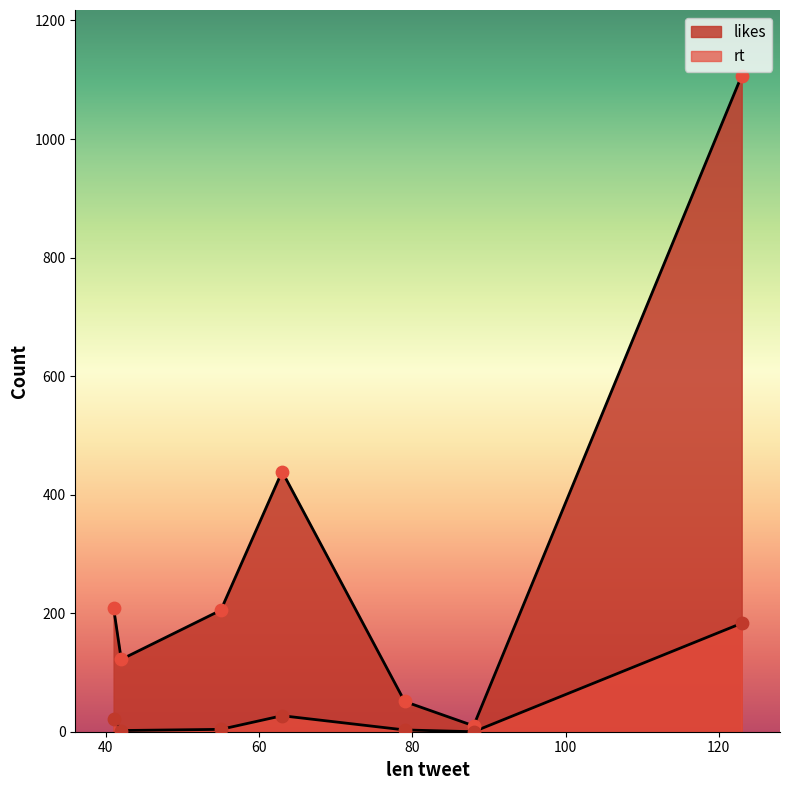

Which series contains the lowest Y value?

rt